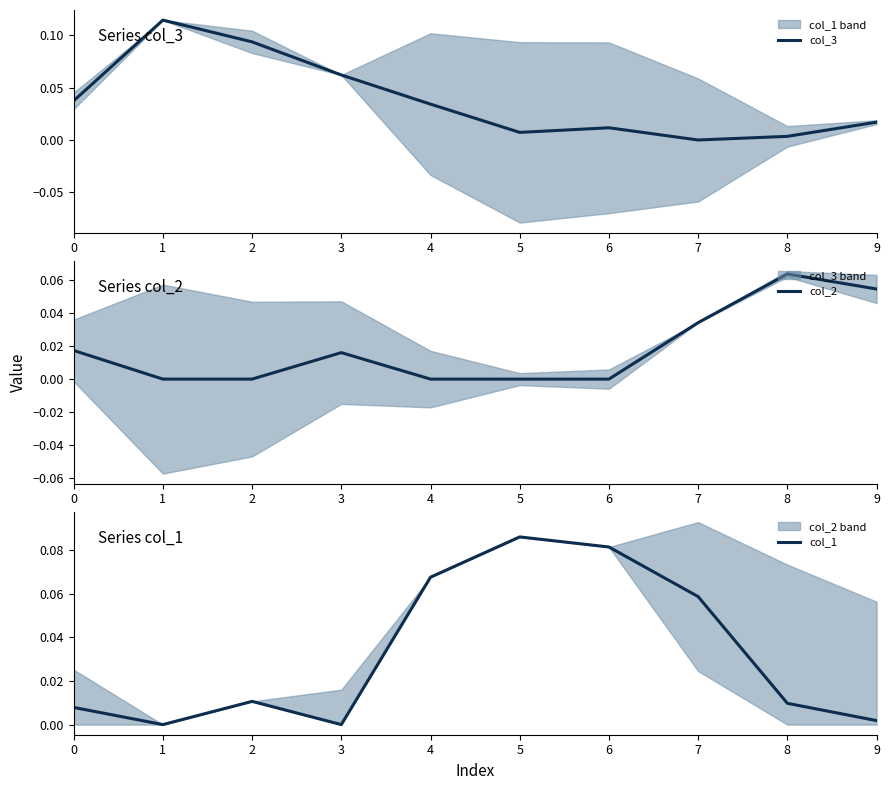

True or false: col_2 has a value of 0.0 at 3.

False